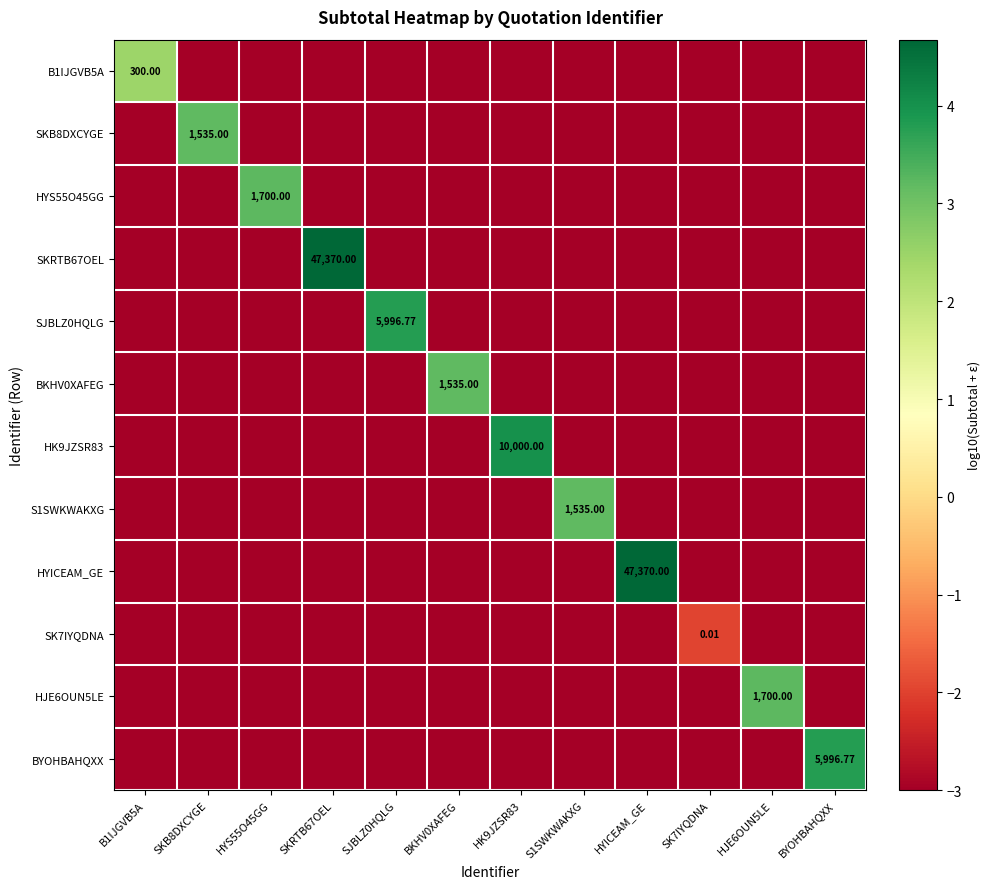

What is the difference between the maximum and second lowest values in the BYOHBAHQXX series?

6.8